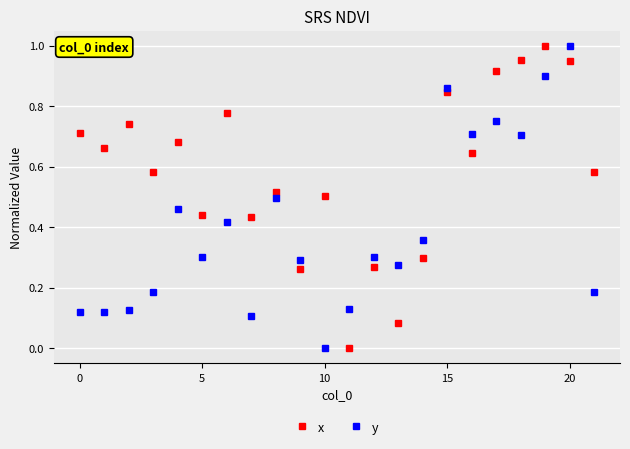

Rank the series by their average value, from lowest to highest.

y, x